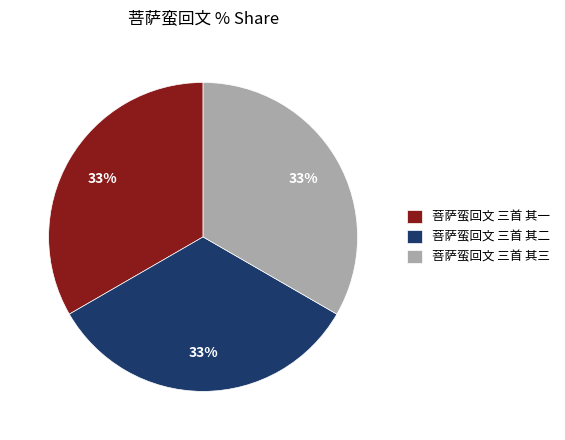

To the nearest percent, what percentage of the pie is 菩萨蛮回文 三首 其二?

33%